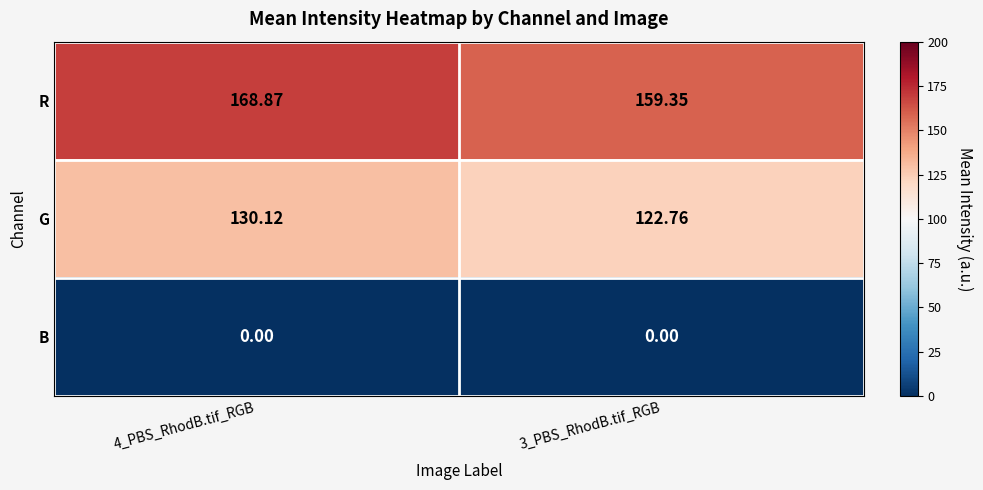

Which label corresponds to the largest value in the chart?

4_PBS_RhodB.tif_RGB